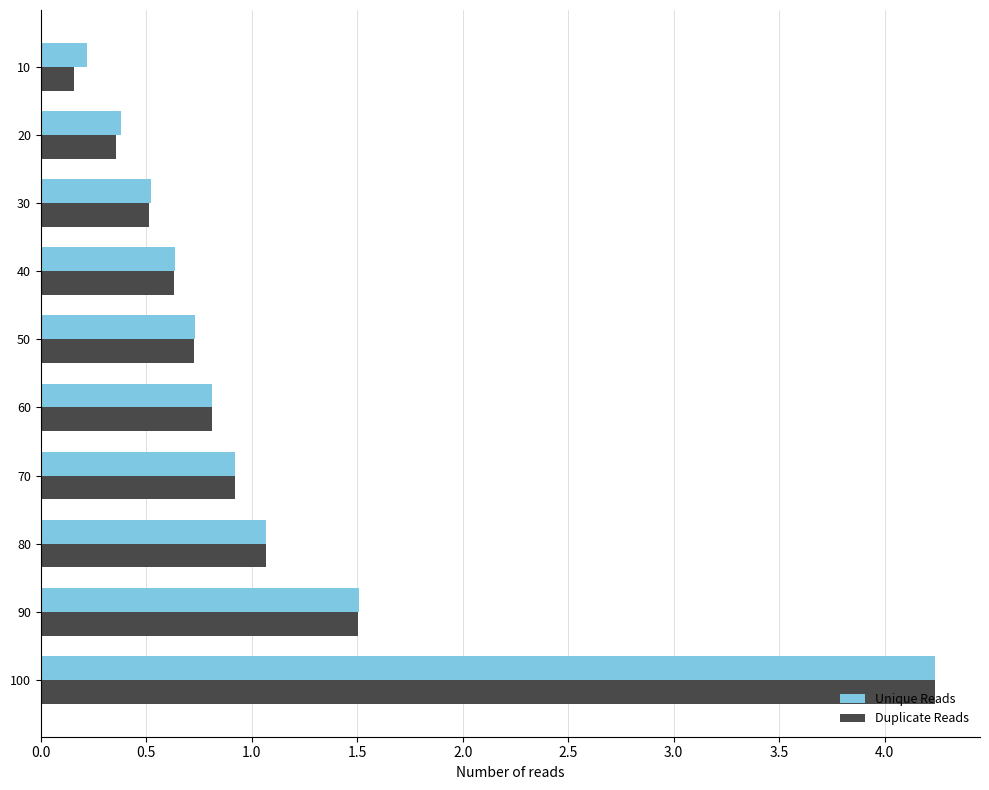

Which series changed the most between 60 and 10?

Duplicate Reads